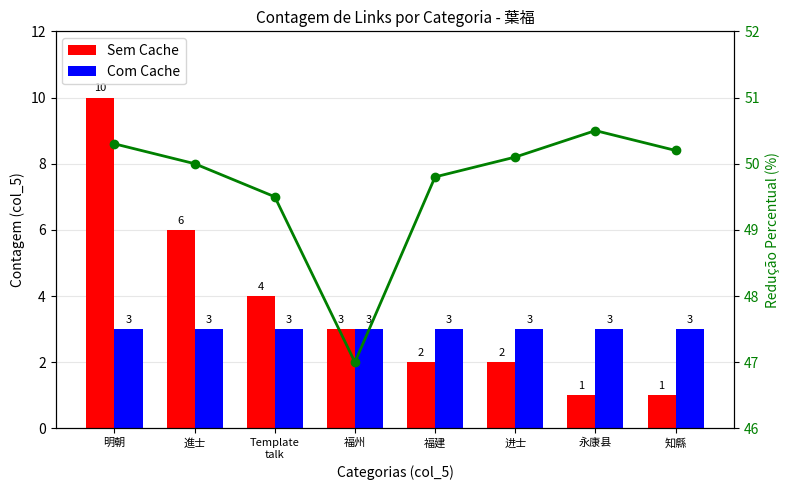

Which series changed the most between 進士 and Template
talk?

Sem Cache